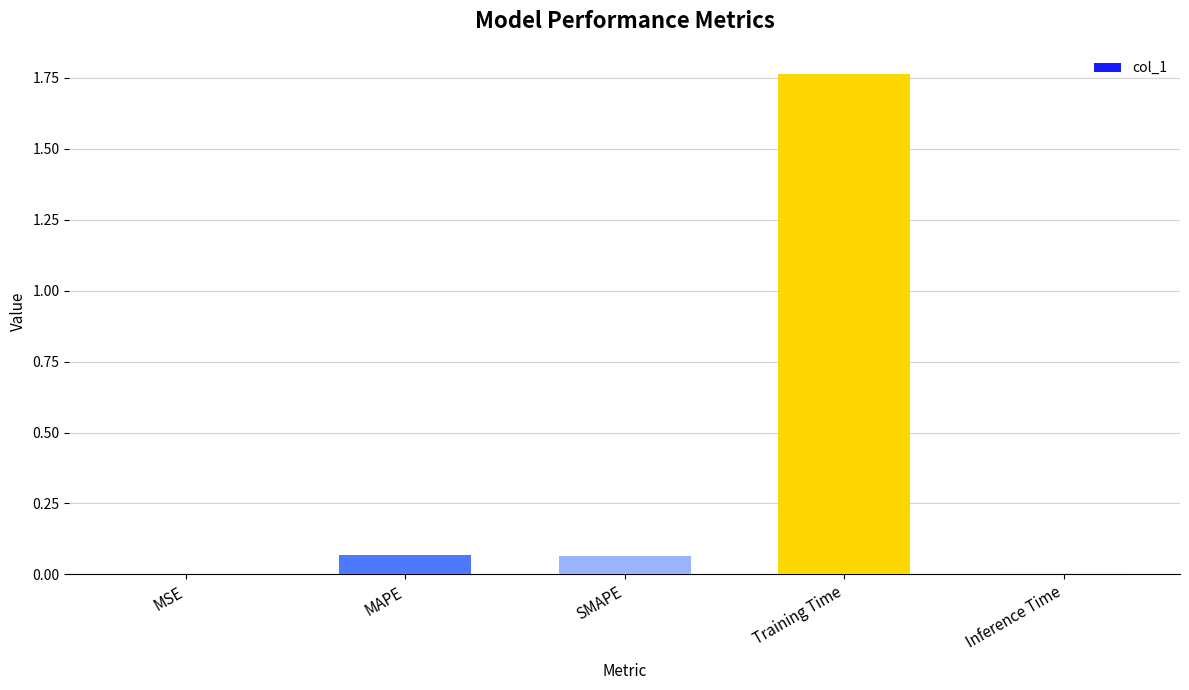

Which label corresponds to the largest value in the chart?

Training Time